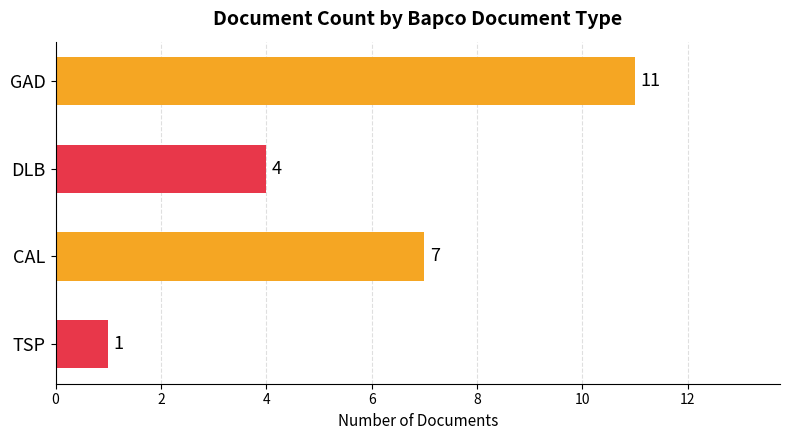

What is the difference between the maximum and second lowest values?

7